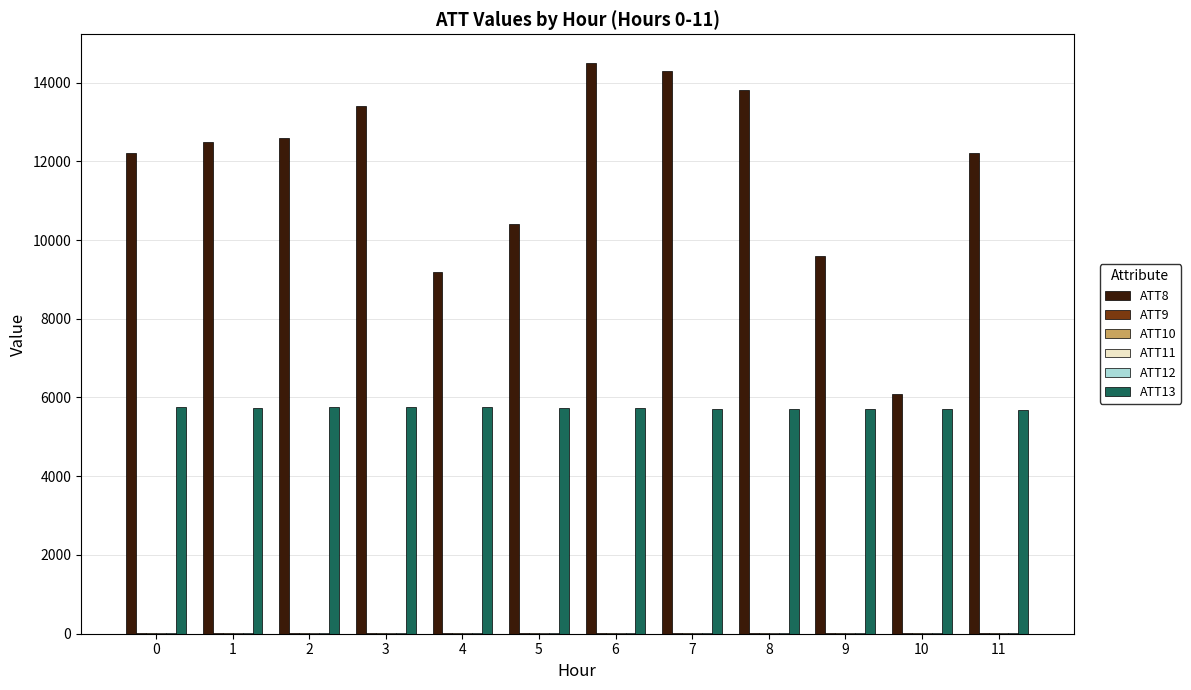

Count the number of categories in the chart.

12